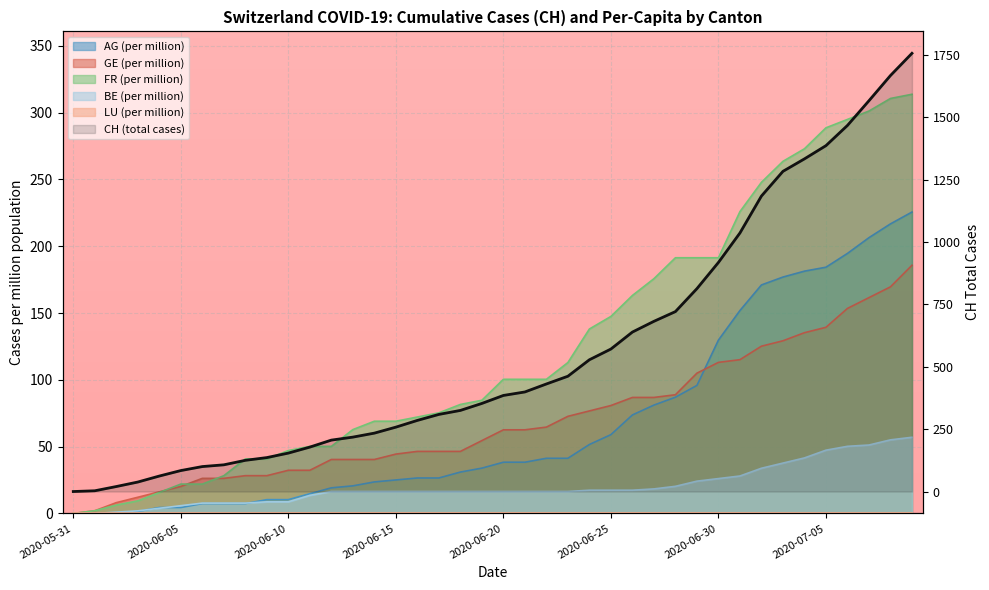

Is it true that BE_pc equals 41.5 at 34?

True